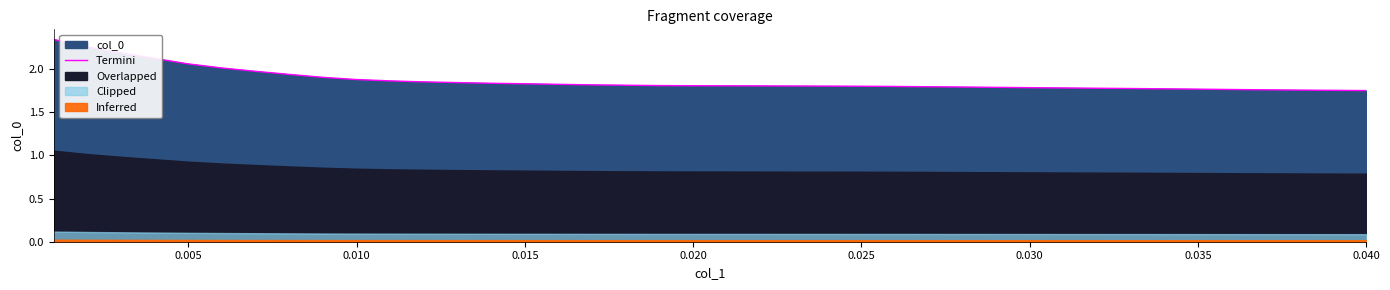

What is the label of the 12th point from the left?

11